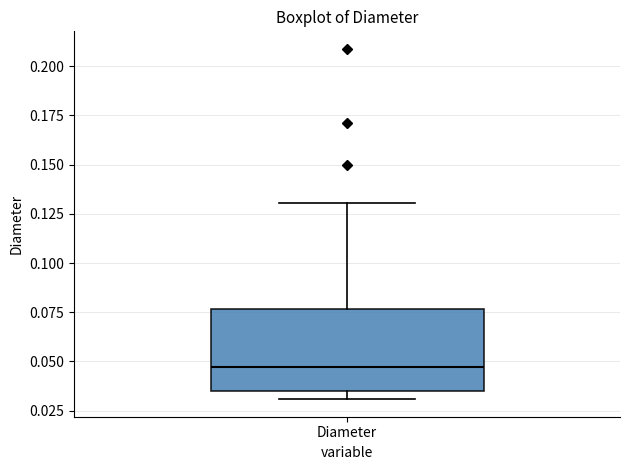

Where is the upper edge of the box for Diameter on the y-axis? The values are not printed on the chart, so give them approximately, as read against the axis.

0.075